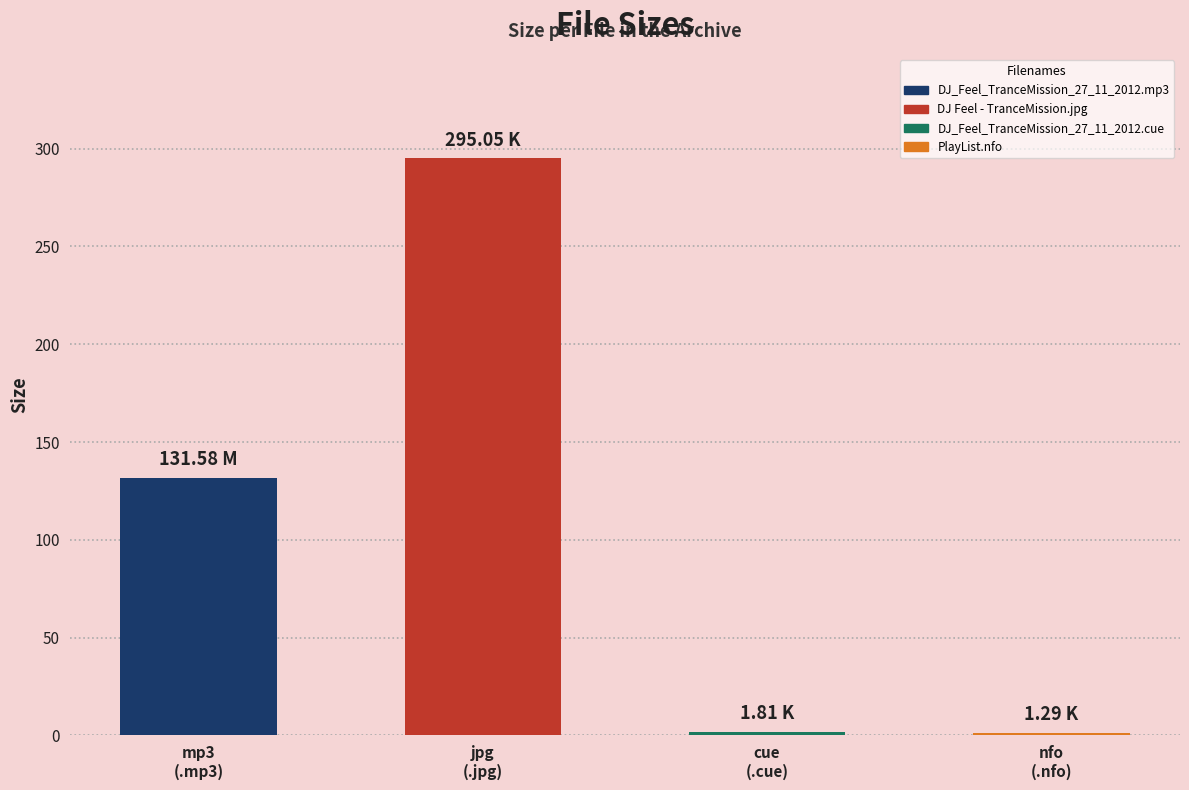

What position from the left is DJ_Feel_TranceMission_27_11_2012.mp3?

1